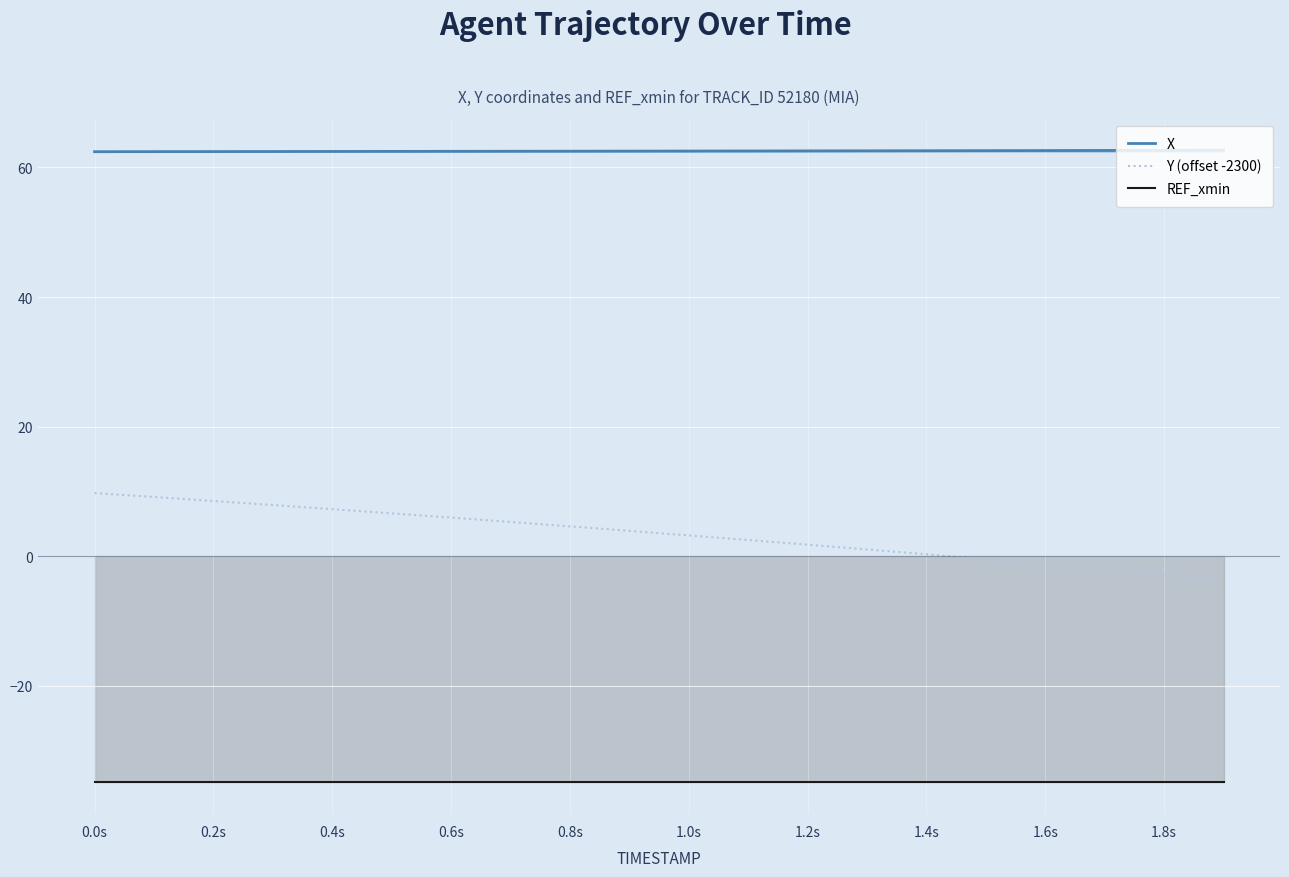

At which category is the sum across all series the highest?

0.0s